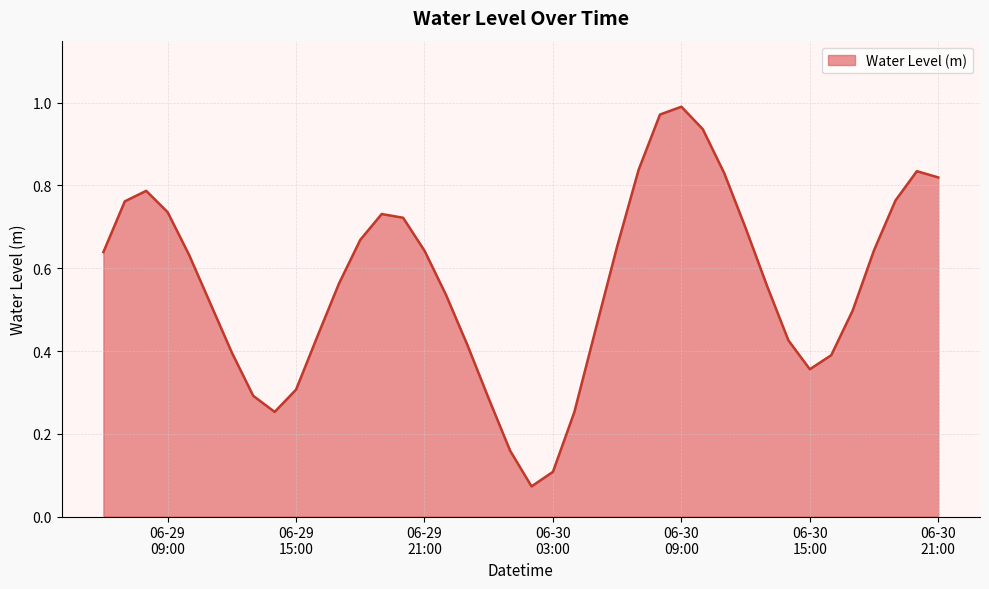

Is this an area chart (filled region under the line)?

Yes